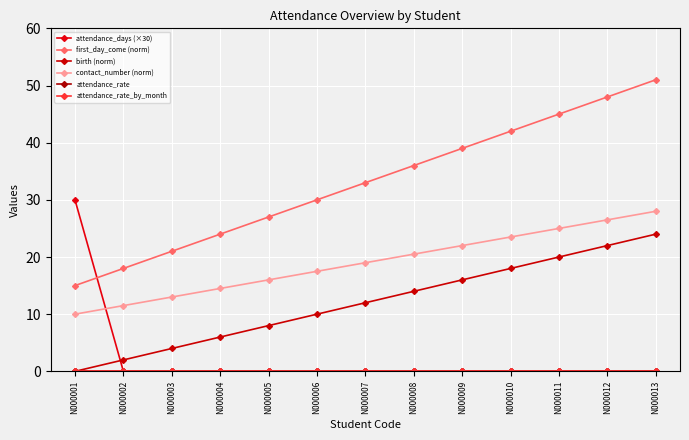

Which series changed the most between N000004 and N000013?

first_day_come (norm)